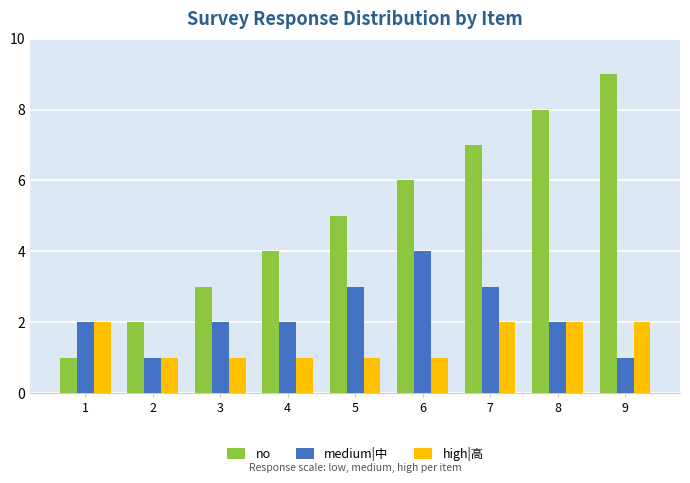

What are all the series names shown in the legend?

no, medium|中, high|高